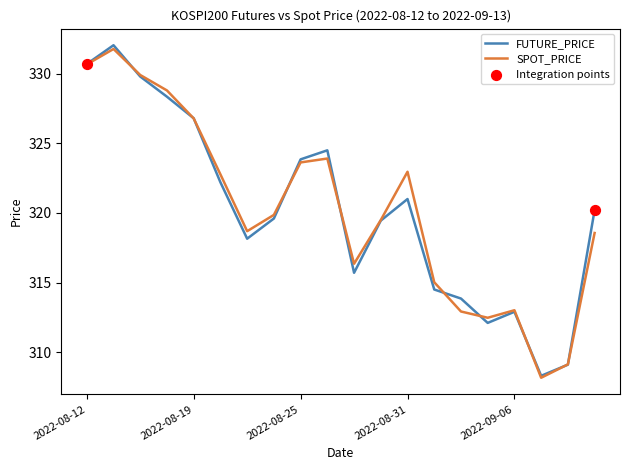

Which series has the largest range (max minus min)?

FUTURE_PRICE